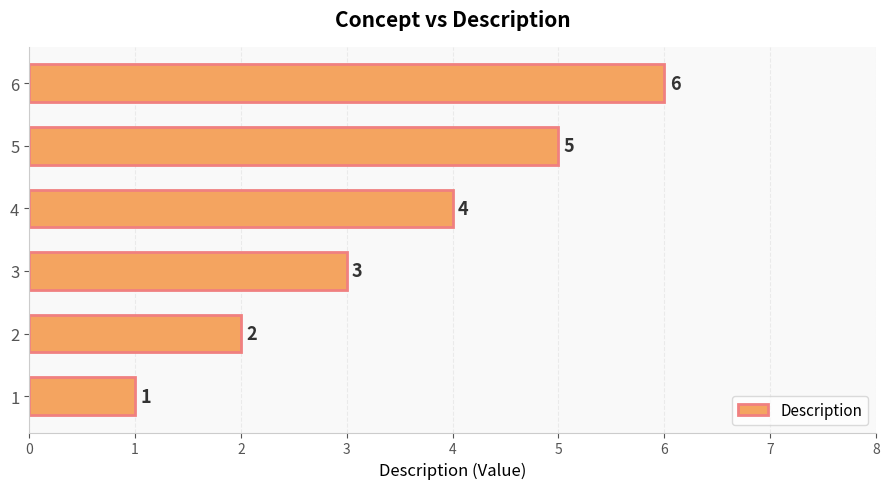

What is the greatest value displayed?

6